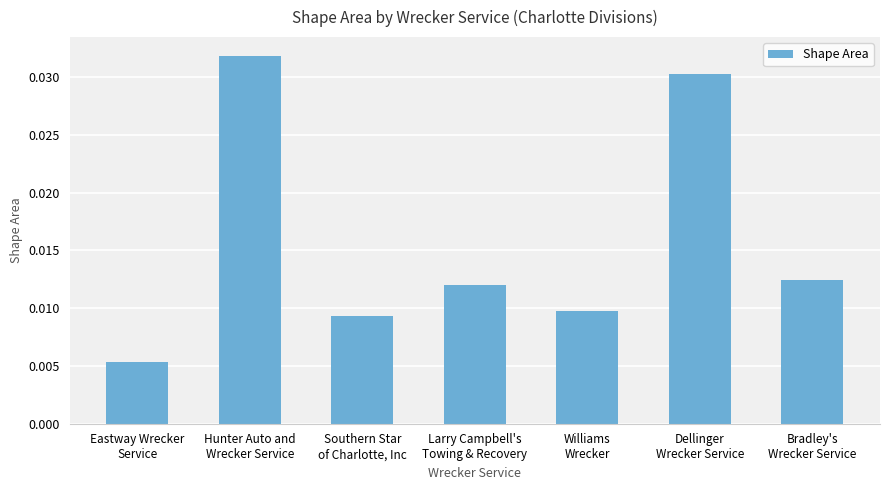

What is the label of the 5th bar from the left?

Williams
Wrecker